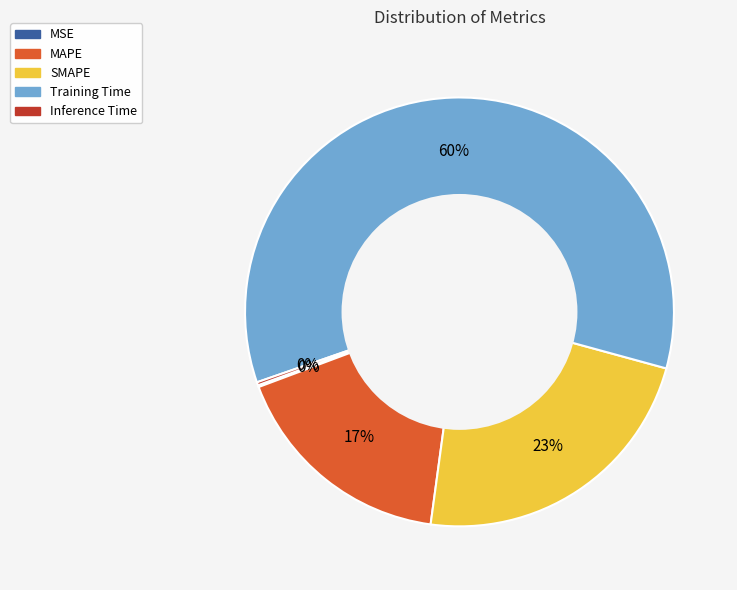

Does Training Time account for over 50% of the chart?

Yes